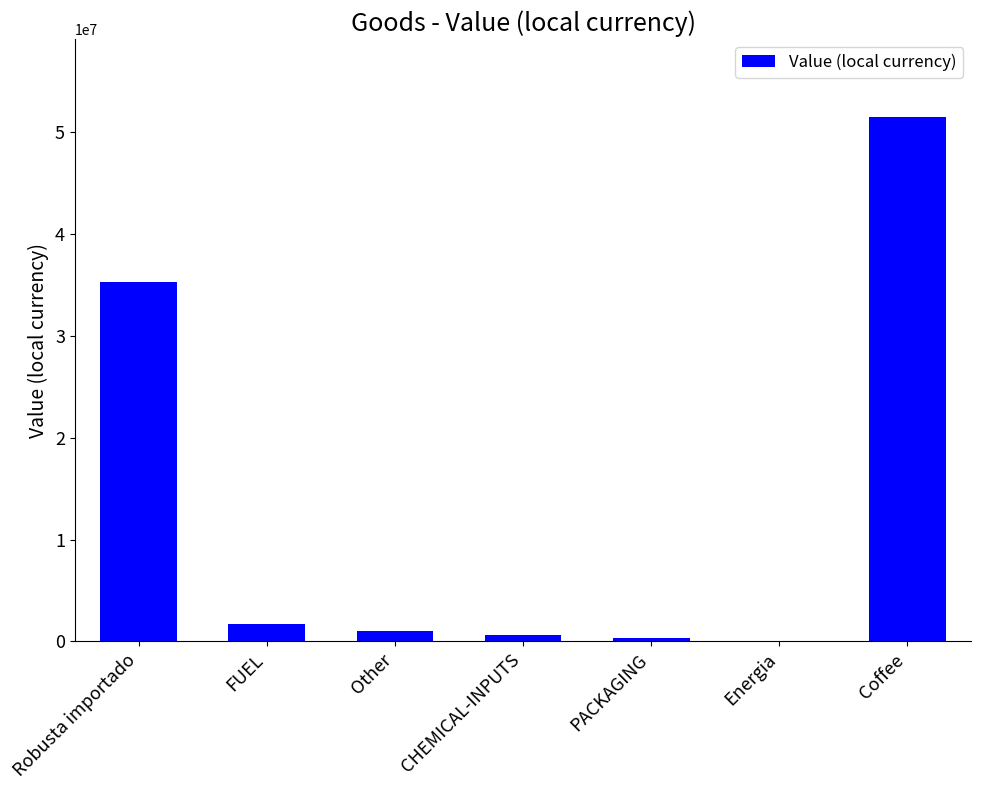

Are the bars horizontal?

No